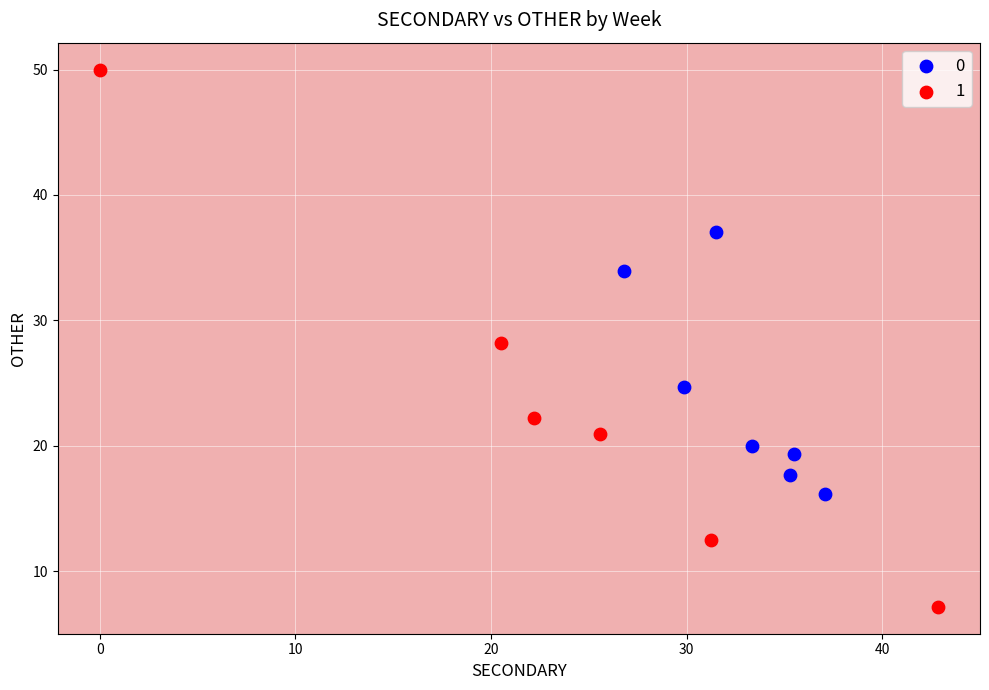

What are all the series names shown in the legend?

0, 1